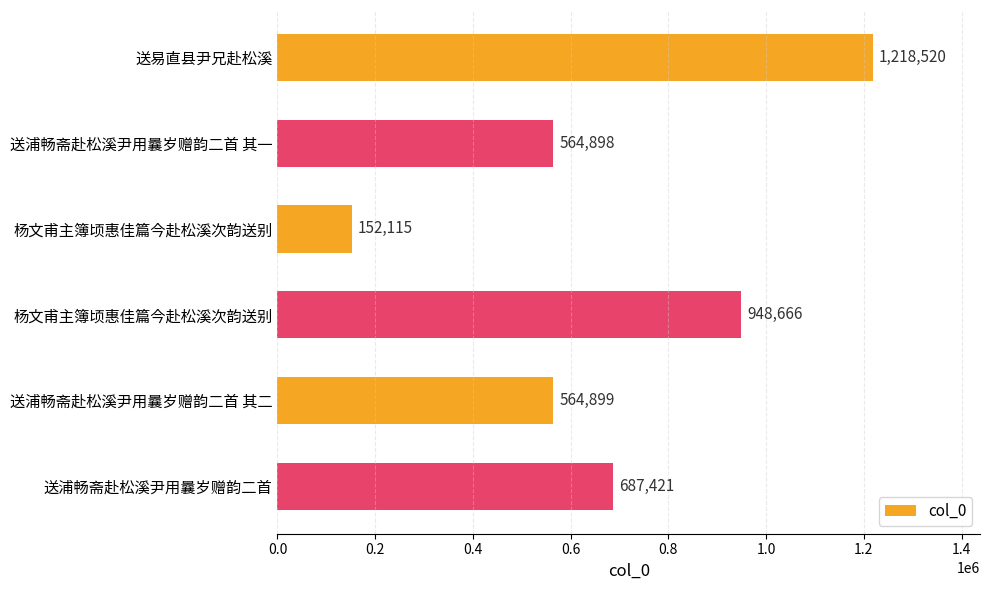

How many bars are there in total?

6